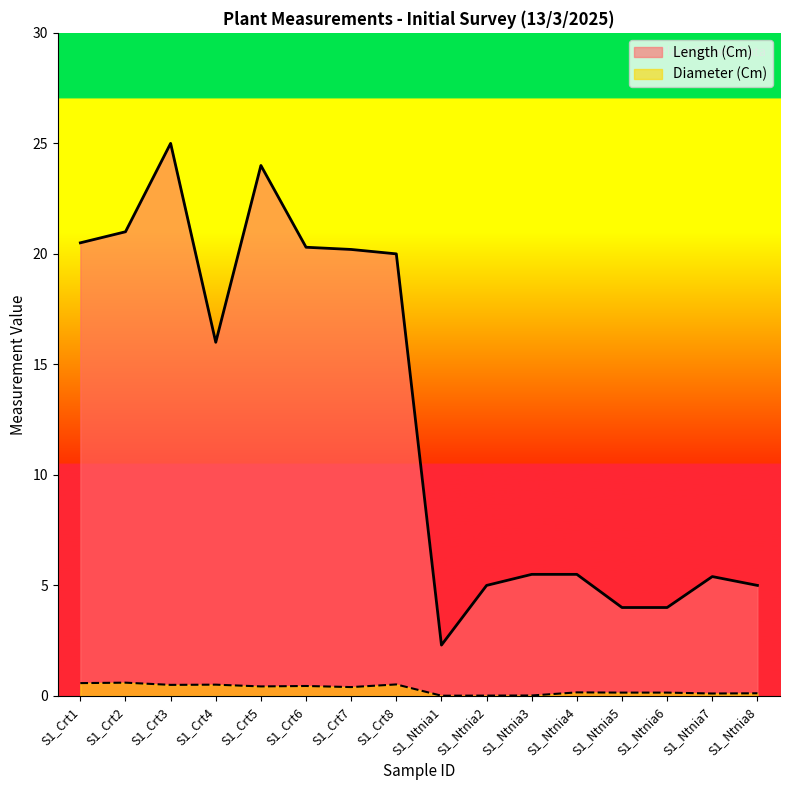

What is the total value across all series at S1_Ntnia4?

5.7